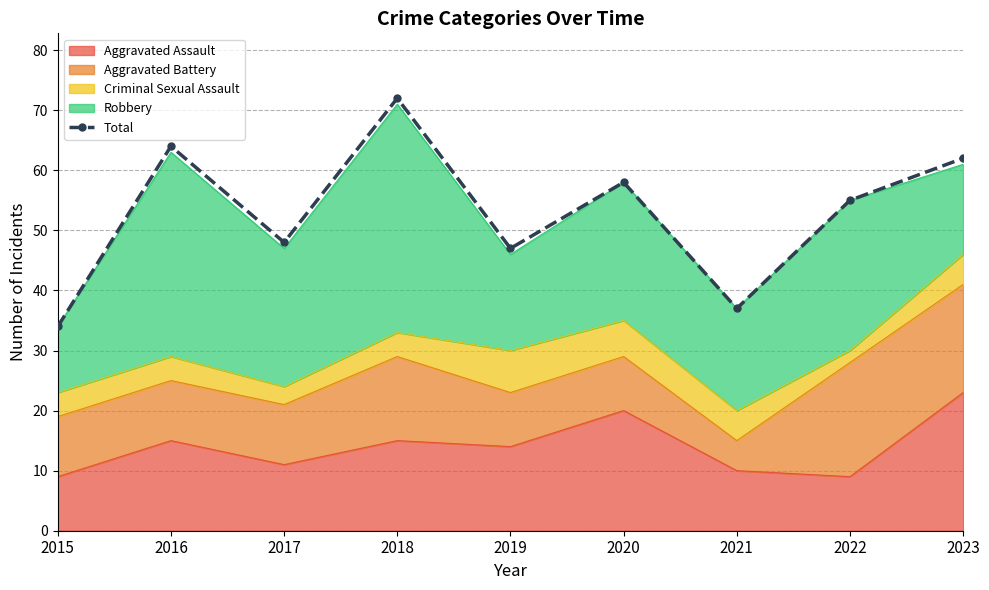

Where does the data first go above 55?

2016